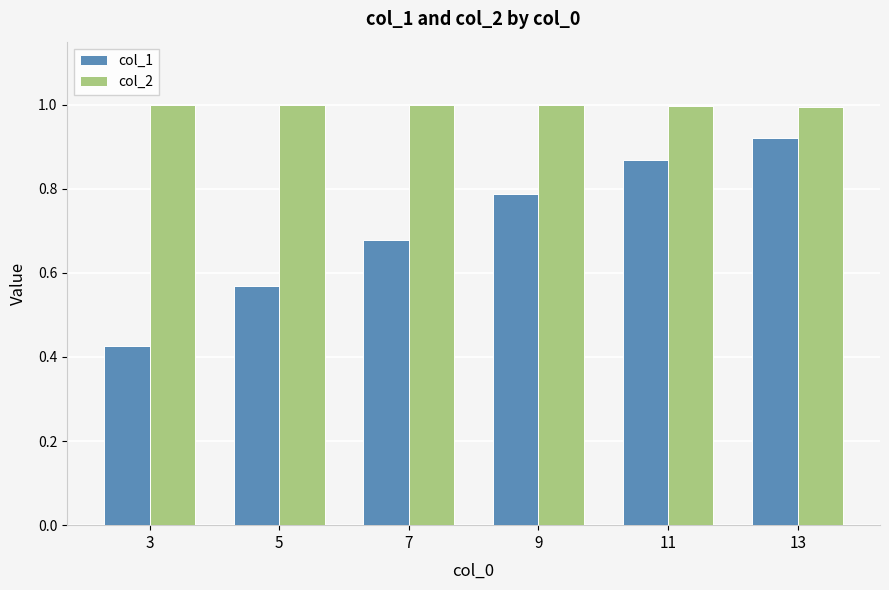

What is the difference between the second highest and second lowest values in the col_1 series?

0.3